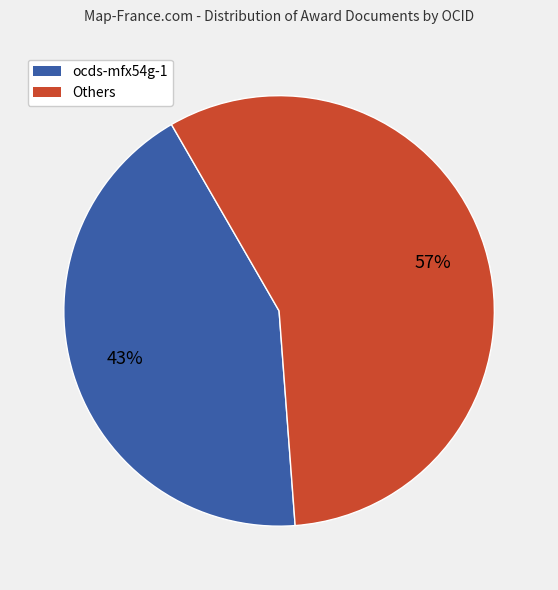

Do Others and ocds-mfx54g-1 together represent more than half of the pie?

Yes